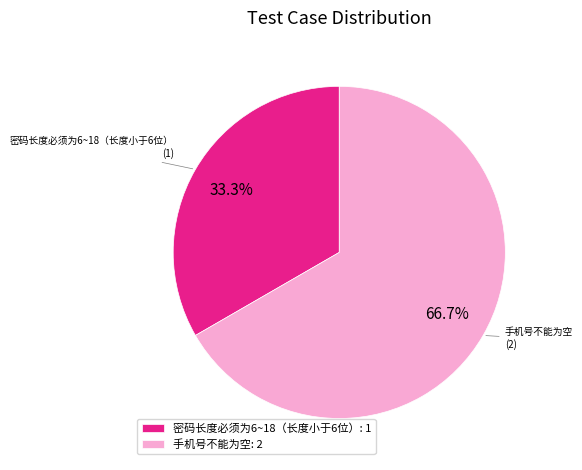

Which category has the smallest portion of the pie?

密码长度必须为6~18（长度小于6位）